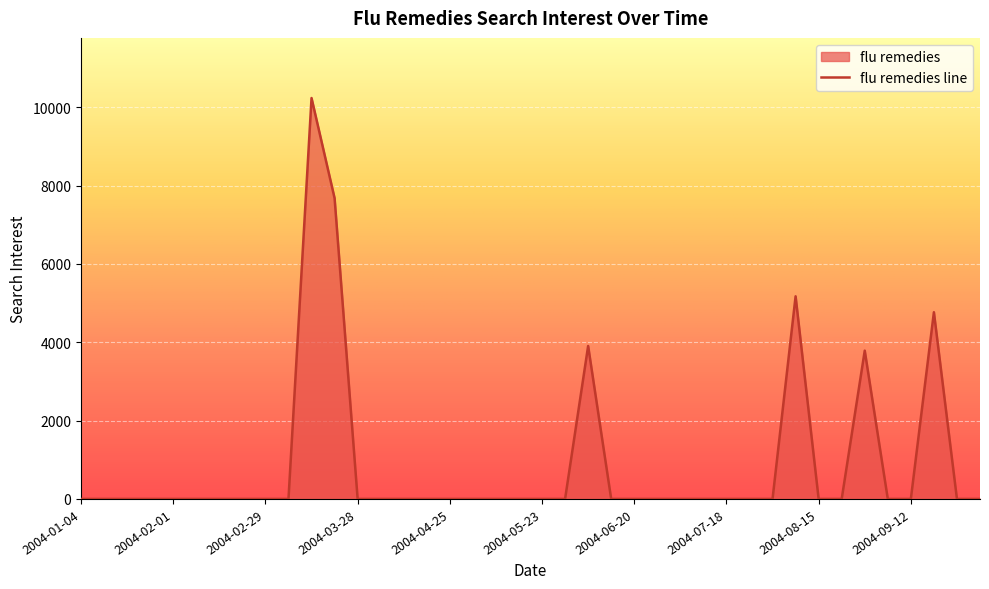

What is the change in value from 2004-07-25 to 2004-08-08?

+5173.2